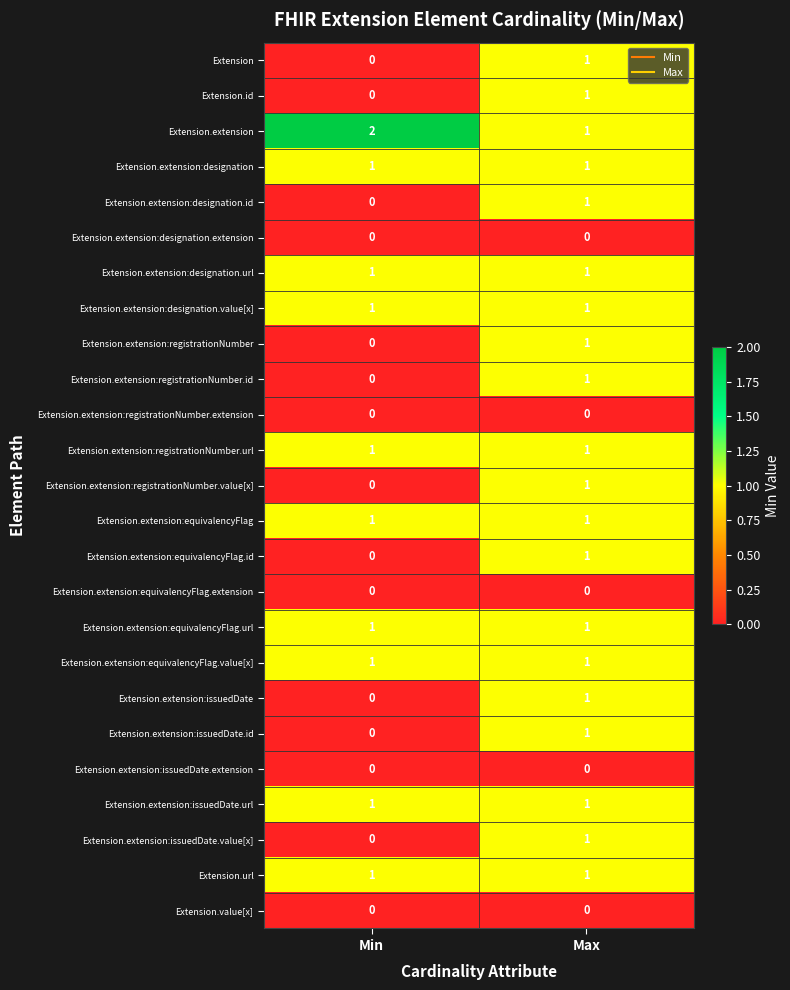

True or false: Extension.extension:registrationNumber.id has a value of 0 at Min.

True